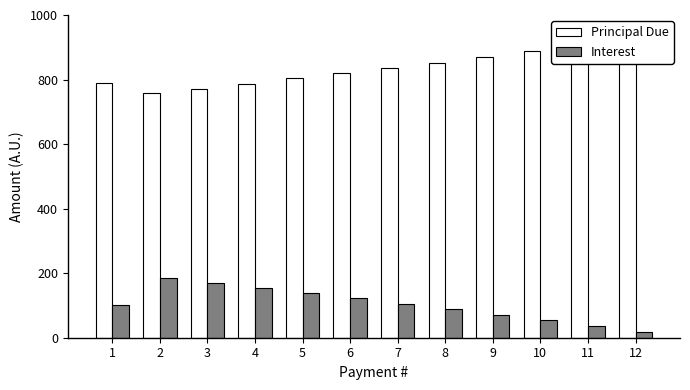

Rank the series by their maximum value, from lowest to highest.

Interest, Principal Due